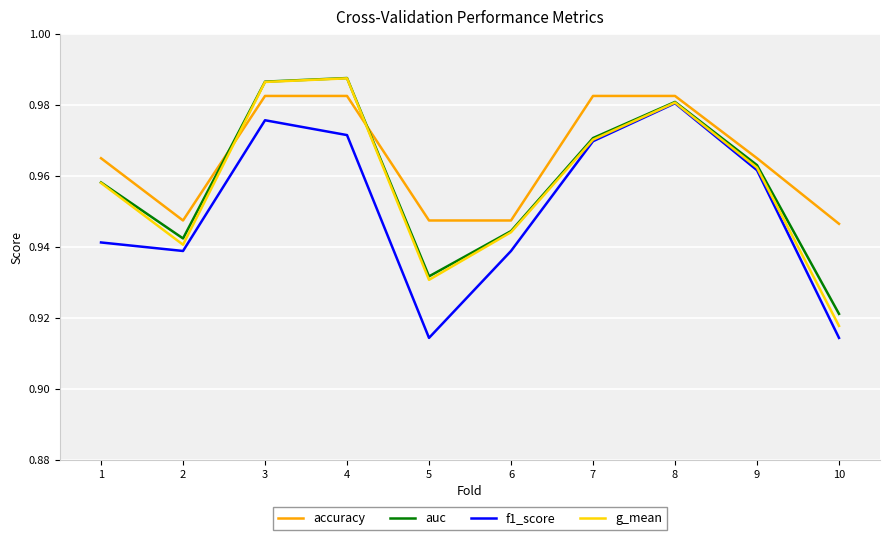

The g_mean series shows 1.3 at 9. True or false?

False